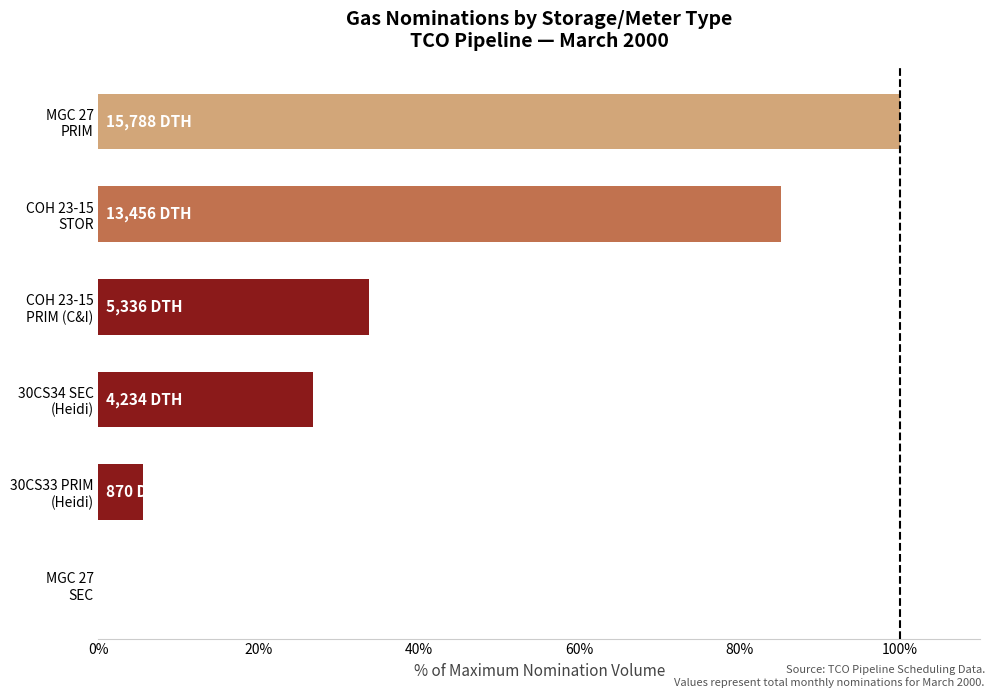

What is the average value?

41.9